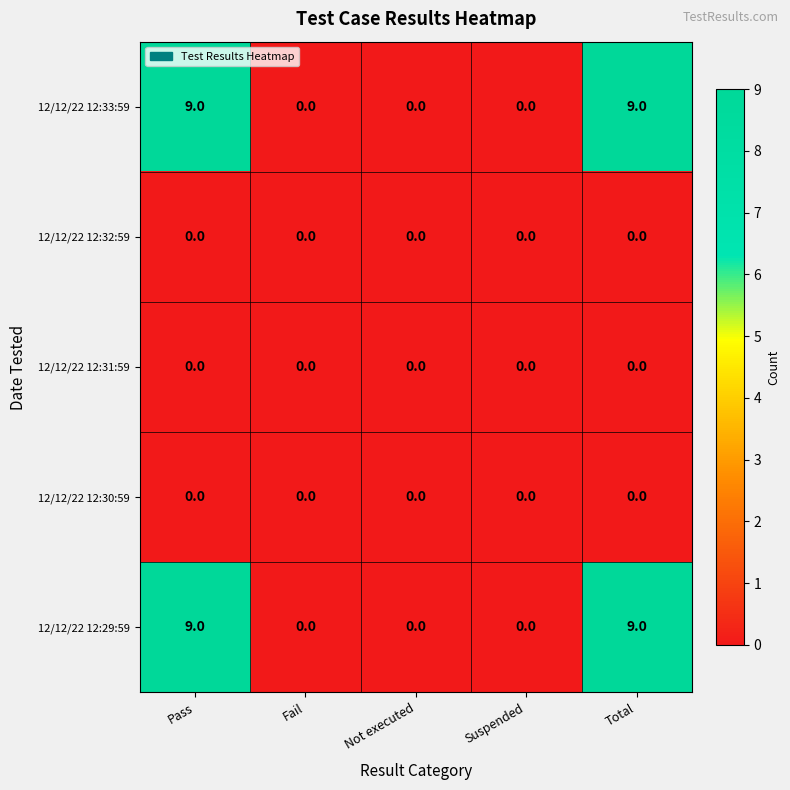

The 12/12/22 12:29:59 series shows -6 at Suspended. True or false?

False